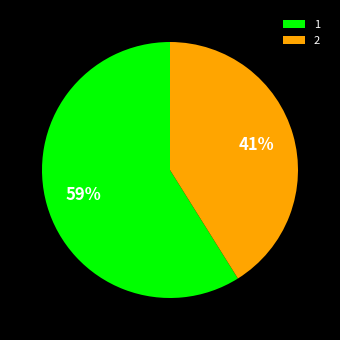

To the nearest percent, what is the average slice percentage?

50%